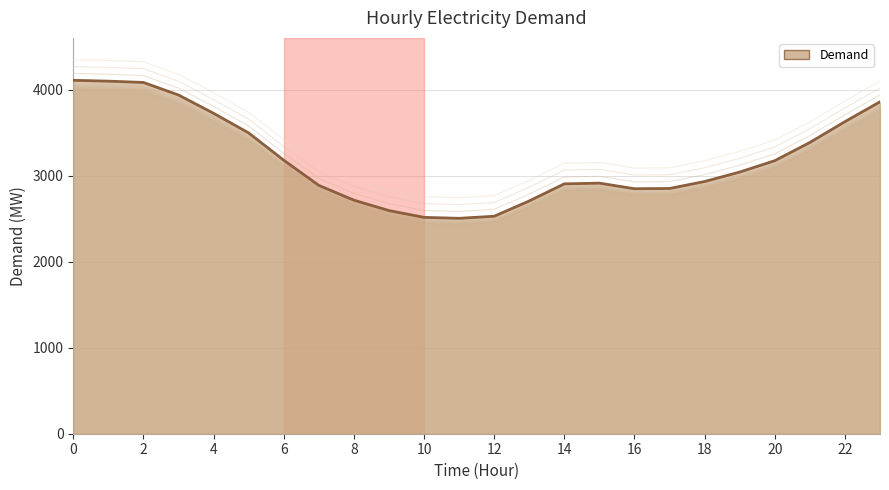

True or false: Demand +160 has more than 2 interior local peaks.

False